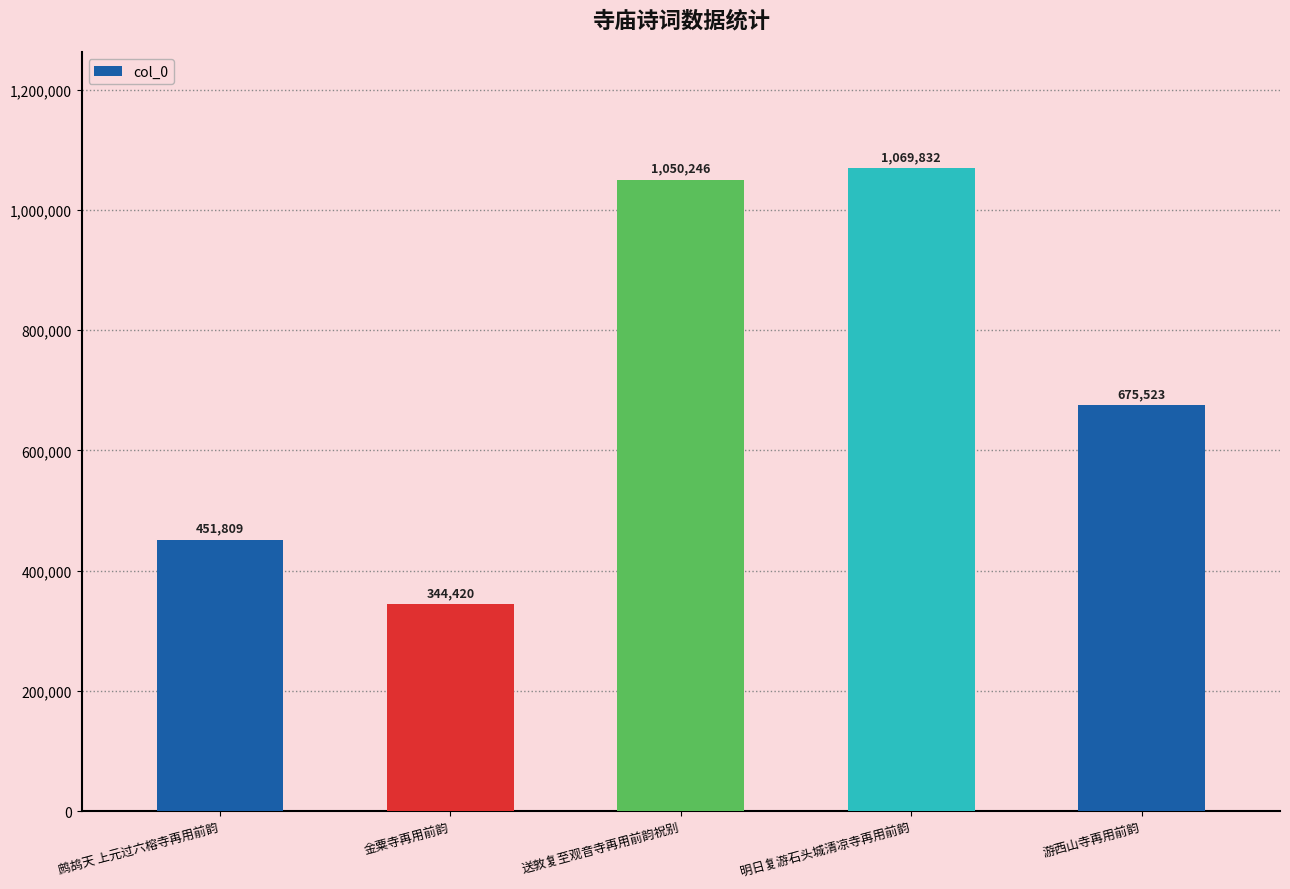

Rank the categories by value from lowest to highest.

金粟寺再用前韵, 鹧鸪天 上元过六榕寺再用前韵, 游西山寺再用前韵, 送敦复至观音寺再用前韵祝别, 明日复游石头城清凉寺再用前韵